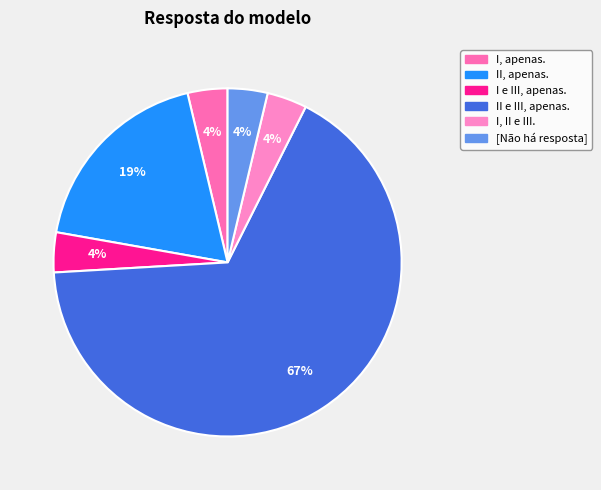

True or false: [Não há resposta] accounts for 16% of the total.

False